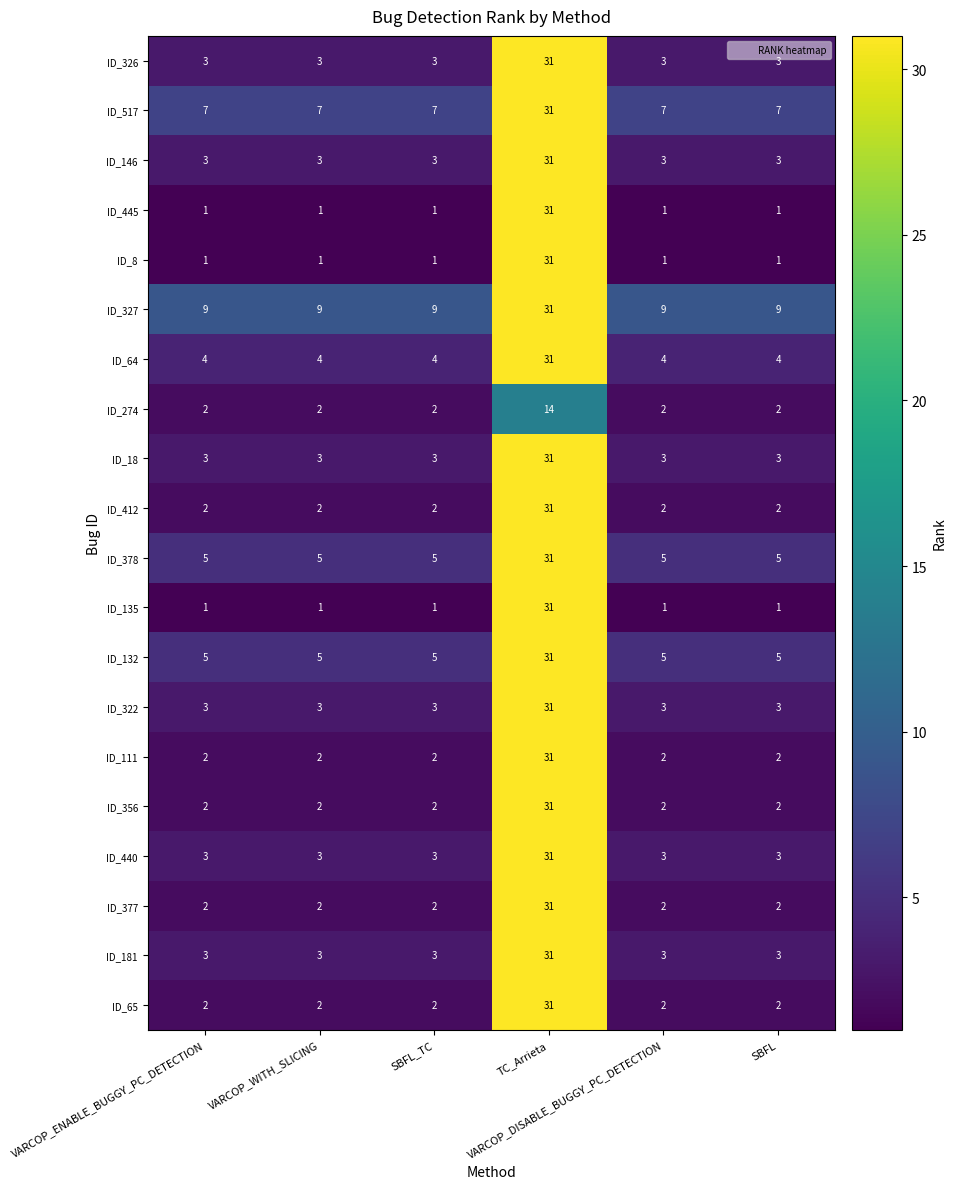

What is the average value of the ID_135 series?

6